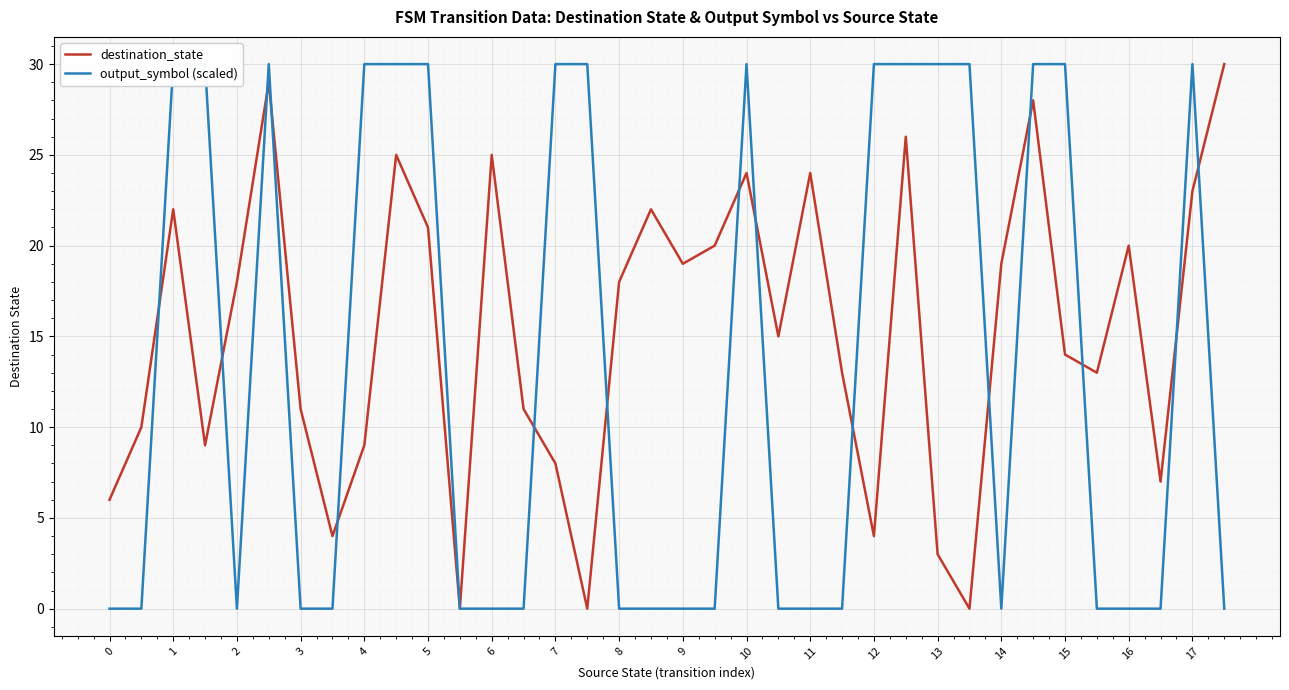

What is the highest value of the destination_state series?

30